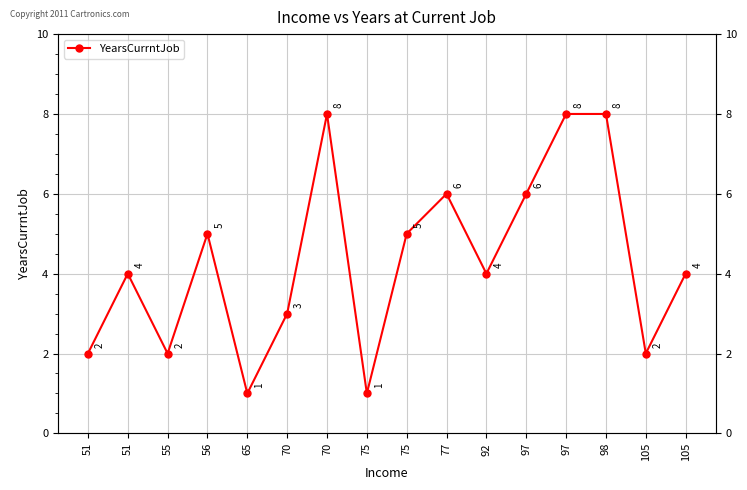

List the labels in order of value, largest first.

70, 97, 98, 77, 97, 56, 75, 51, 92, 105, 70, 51, 55, 105, 65, 75